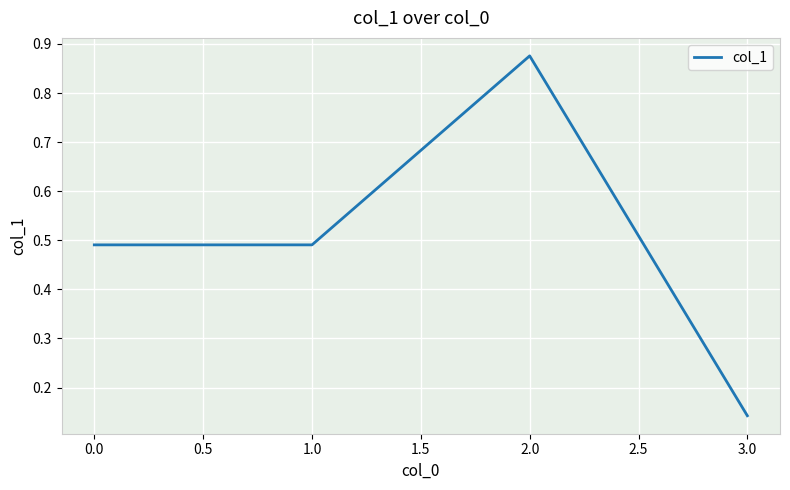

Which label corresponds to the smallest value in the chart?

3.0